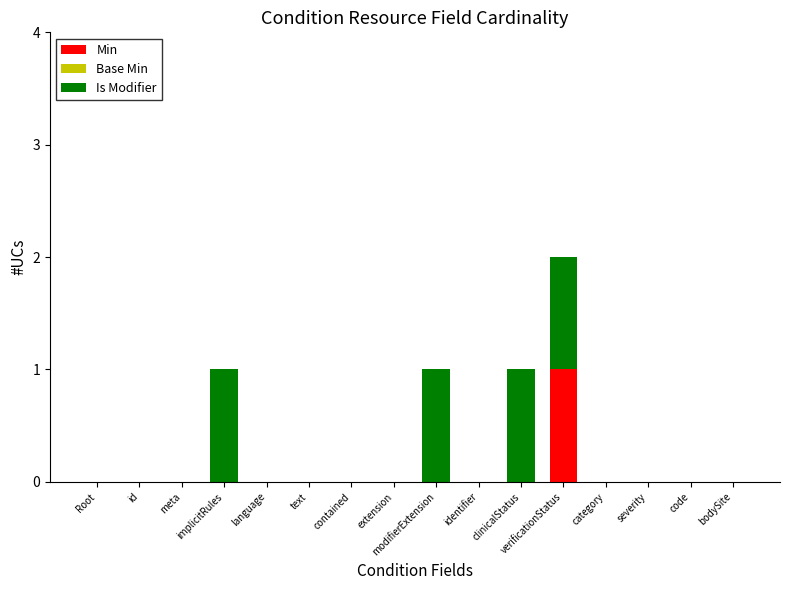

At which category is the sum across all series the highest?

verificationStatus